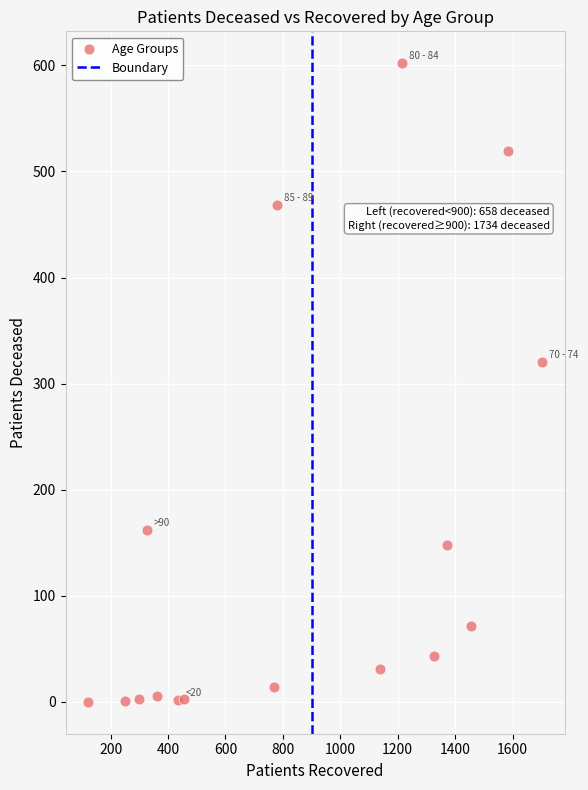

What Y value in the scatter plot is closest to 301?

320